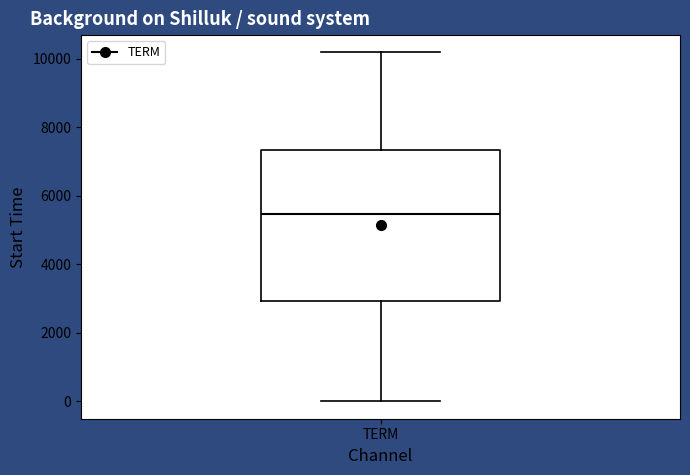

Read this box plot against the y-axis: the position of the median line, the range covered by the box, and the ends of both whiskers. The values are not printed on the chart, so give them approximately, as read against the axis.

median 5400, box 3000 to 7400, whiskers 0 to 10200